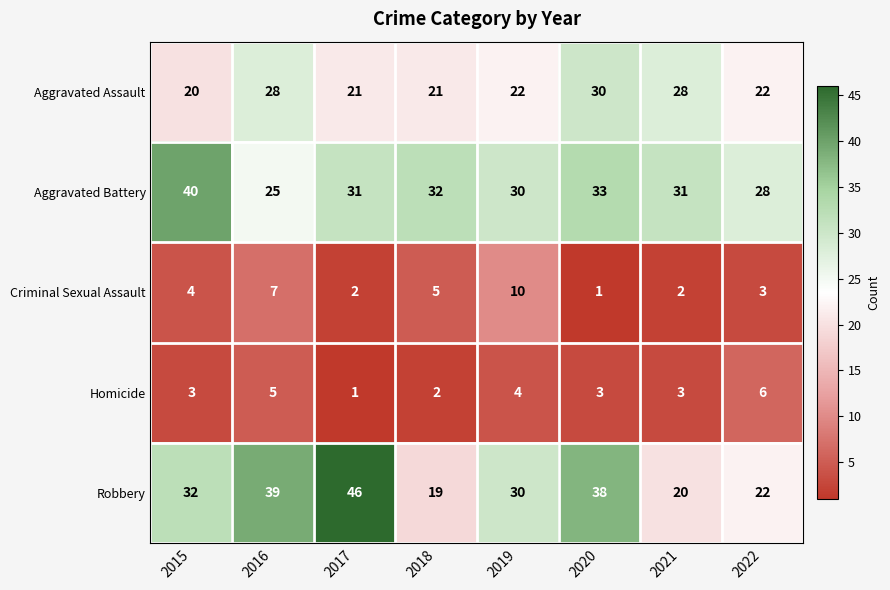

Which series has the largest total across all categories?

Aggravated Battery